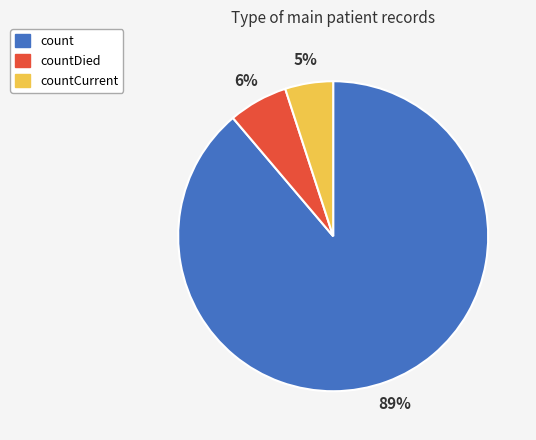

Which slice is the smallest?

countCurrent